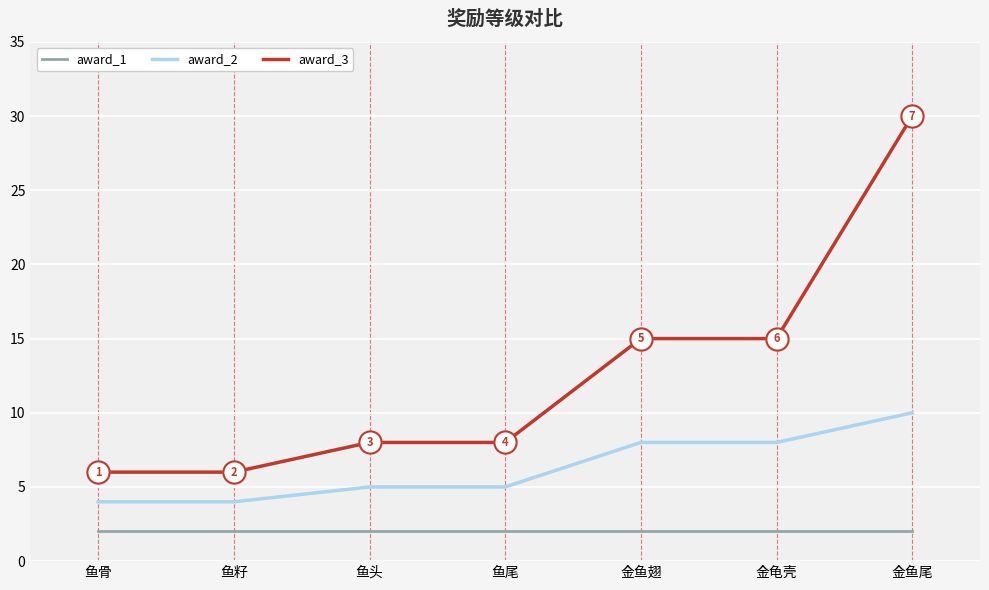

True or false: award_3 and award_2 intersect in this chart.

False